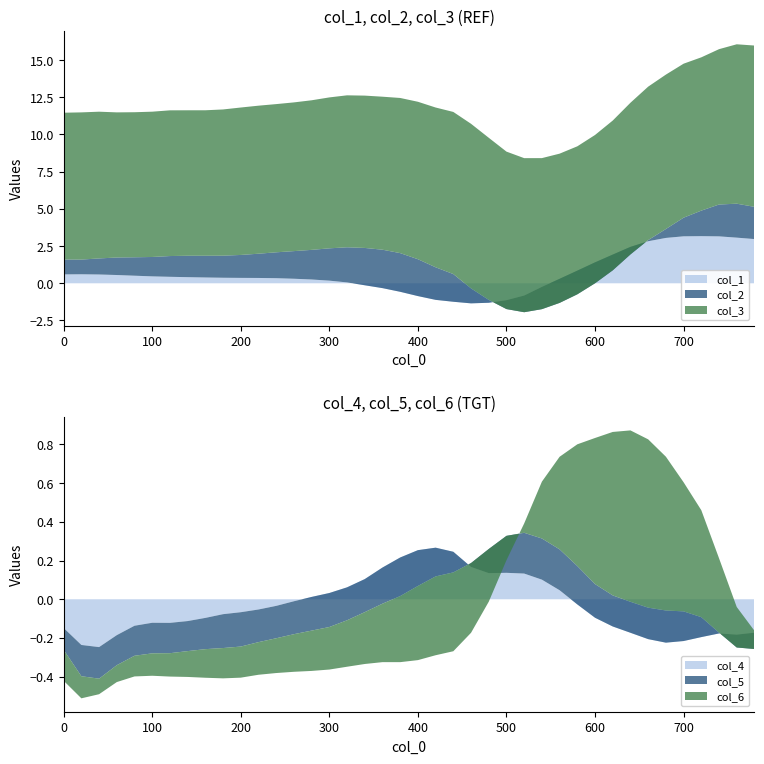

Reading right to left, what are all the values shown in this chart?

col_1: 3.0	3.1	3.2	3.2	3.2	3.0	2.8	2.4	1.9	1.4	0.9	0.3	-0.2	-0.8	-1.1	-1.3	-1.3	-1.2	-1.1	-0.9	-0.6	-0.3	-0.1	0.1	0.2	0.3	0.3	0.3	0.4	0.4	0.4	0.4	0.4	0.4	0.5	0.5	0.6	0.6	0.6	0.6
col_2: 2.2	2.3	2.1	1.7	1.3	0.6	0.1	-0.5	-1.1	-1.4	-1.6	-1.6	-1.5	-1.1	-0.6	0.2	1.0	1.9	2.2	2.5	2.6	2.6	2.5	2.4	2.2	2.0	1.9	1.7	1.6	1.5	1.5	1.5	1.4	1.4	1.3	1.2	1.2	1.1	1.0	1.0
col_3: 10.8	10.7	10.4	10.3	10.3	10.4	10.3	10.2	10.1	10.0	9.9	10.0	10.1	10.4	10.6	10.9	11.1	10.9	10.7	10.6	10.4	10.3	10.2	10.2	10.1	10.1	10.0	10.0	9.9	9.9	9.8	9.8	9.8	9.8	9.8	9.7	9.8	9.9	9.9	9.9
col_4: -0.2	-0.2	-0.2	-0.2	-0.2	-0.2	-0.2	-0.2	-0.1	-0.1	-0.0	0.0	0.1	0.1	0.1	0.1	0.2	0.2	0.3	0.3	0.2	0.2	0.1	0.1	0.0	0.0	-0.0	-0.0	-0.1	-0.1	-0.1	-0.1	-0.1	-0.1	-0.1	-0.1	-0.2	-0.2	-0.2	-0.1
col_5: -0.1	-0.1	0.0	0.1	0.2	0.2	0.2	0.2	0.2	0.2	0.2	0.2	0.2	0.2	0.2	0.1	0.0	-0.1	-0.1	-0.2	-0.2	-0.2	-0.2	-0.2	-0.2	-0.2	-0.2	-0.2	-0.2	-0.2	-0.2	-0.2	-0.2	-0.2	-0.2	-0.2	-0.2	-0.2	-0.2	-0.1
col_6: 0.1	0.2	0.4	0.6	0.7	0.8	0.9	0.9	0.8	0.8	0.6	0.5	0.3	0.0	-0.1	-0.3	-0.4	-0.4	-0.4	-0.4	-0.3	-0.3	-0.3	-0.2	-0.2	-0.2	-0.2	-0.2	-0.2	-0.2	-0.2	-0.1	-0.1	-0.1	-0.1	-0.1	-0.1	-0.1	-0.1	-0.2